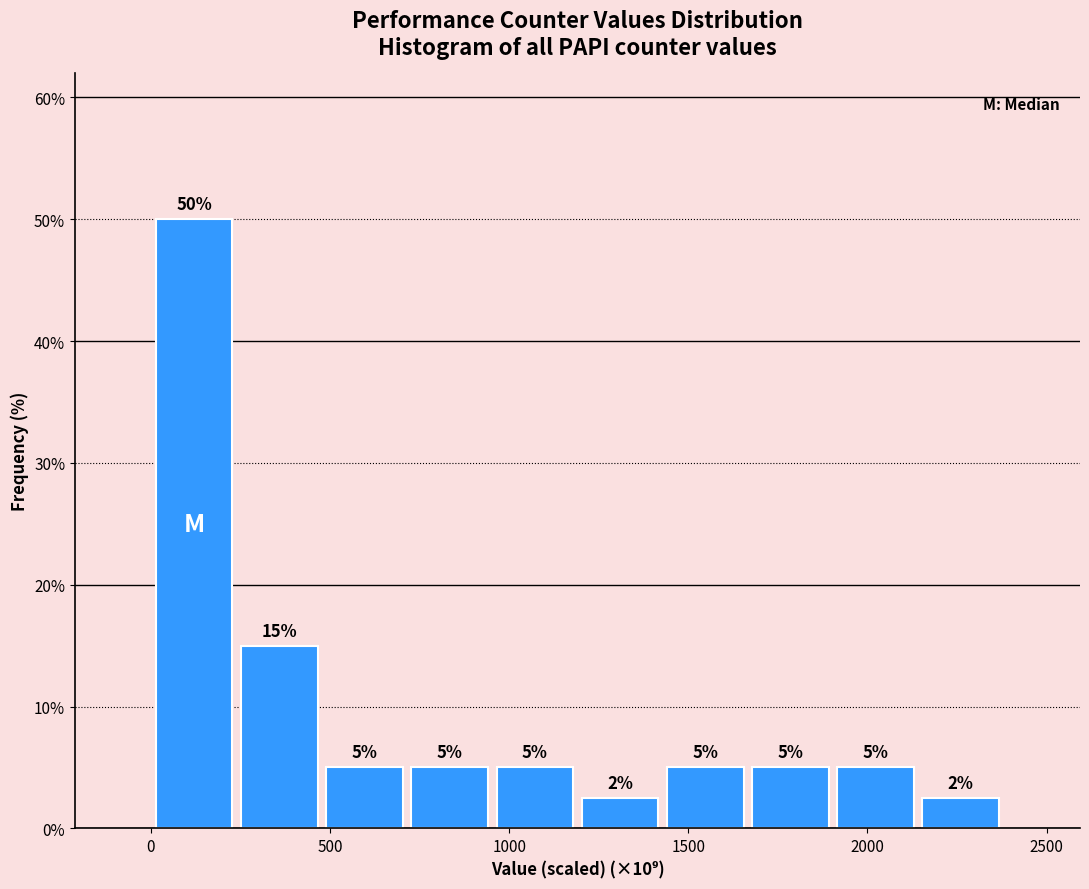

Over which range of the x-axis is the bar tallest?

0 to 250